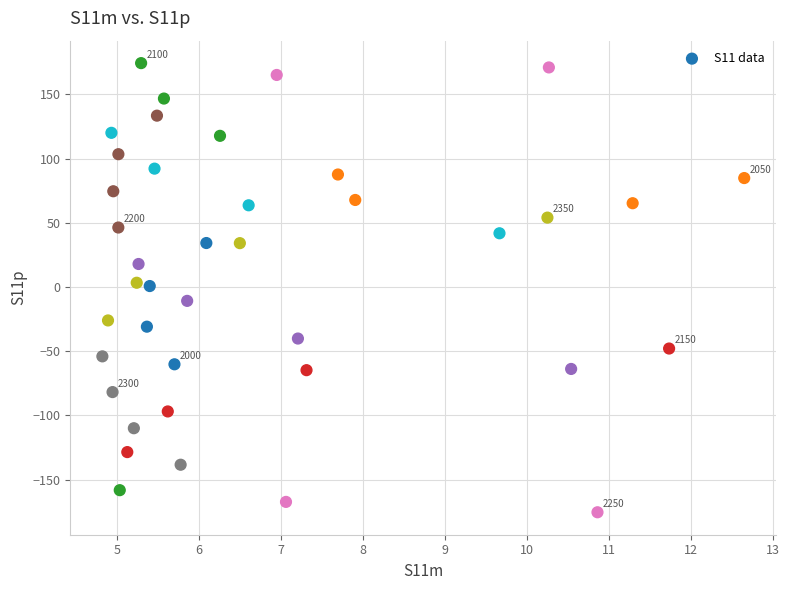

What is the range of Y values (max minus min)?

349.8